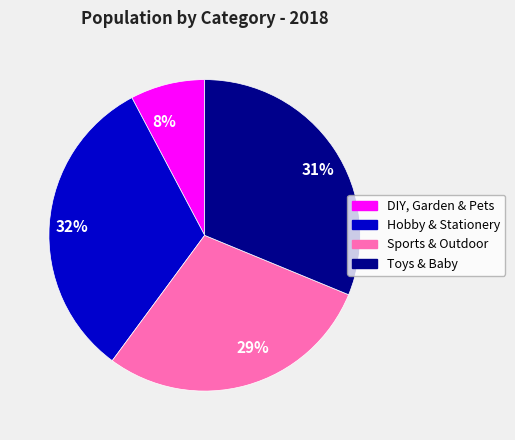

Which has a higher value, 8% or 31%?

31%